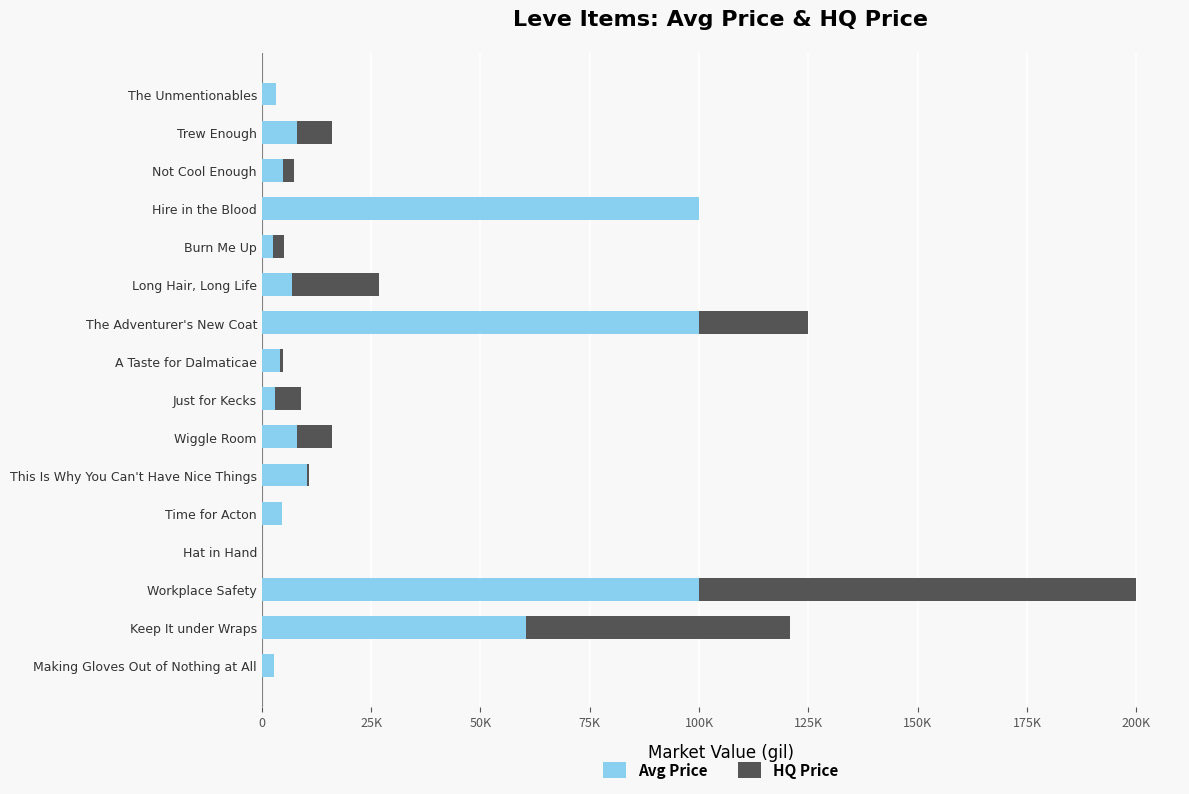

What position from the right is Keep It under Wraps?

2